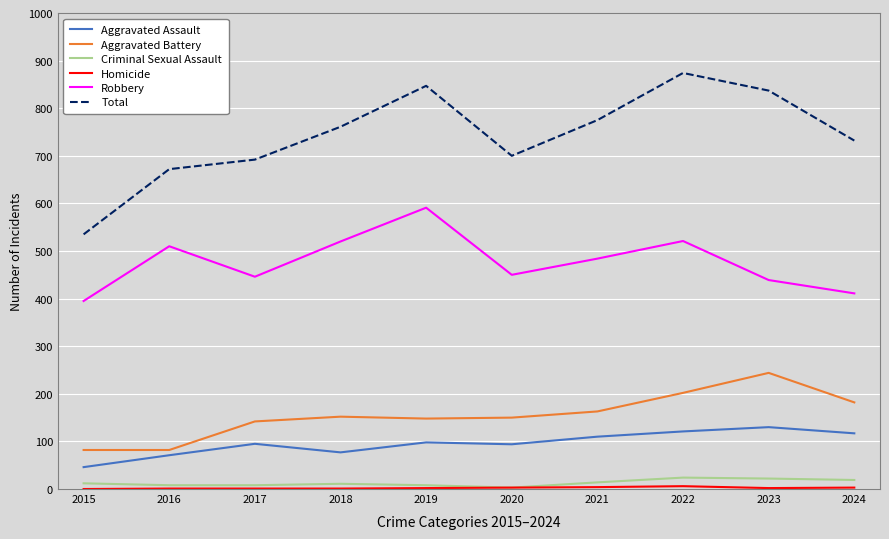

True or false: Criminal Sexual Assault and Aggravated Assault cross at least once.

False